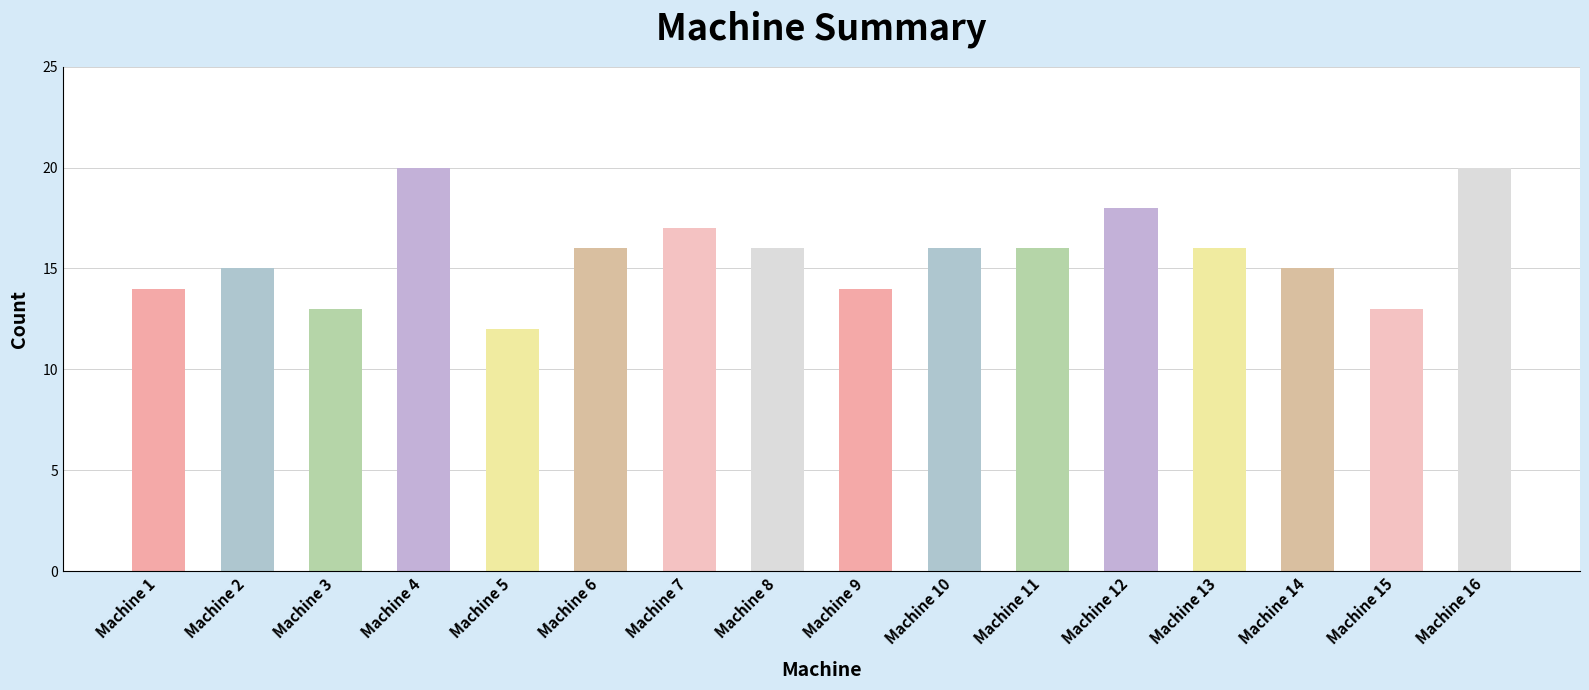

What is the approximate value at Machine 3?

13